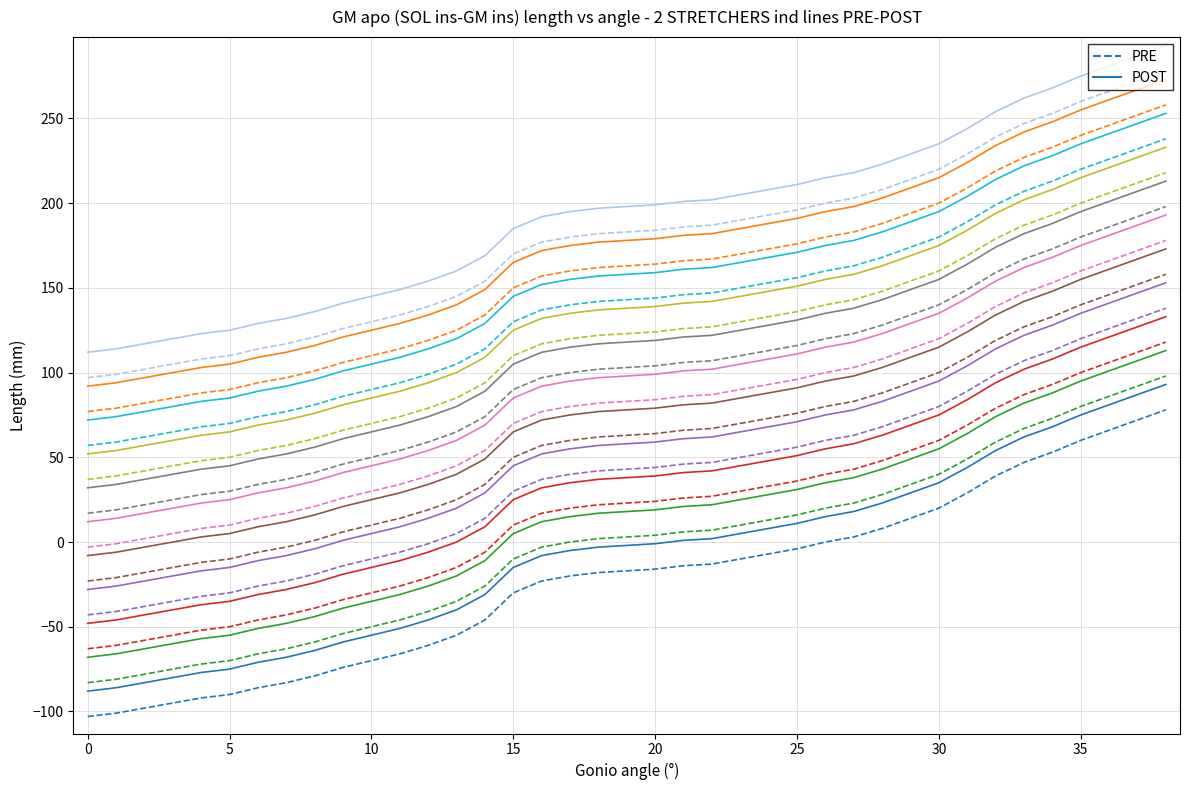

How many negative values does the PRE series have?

26